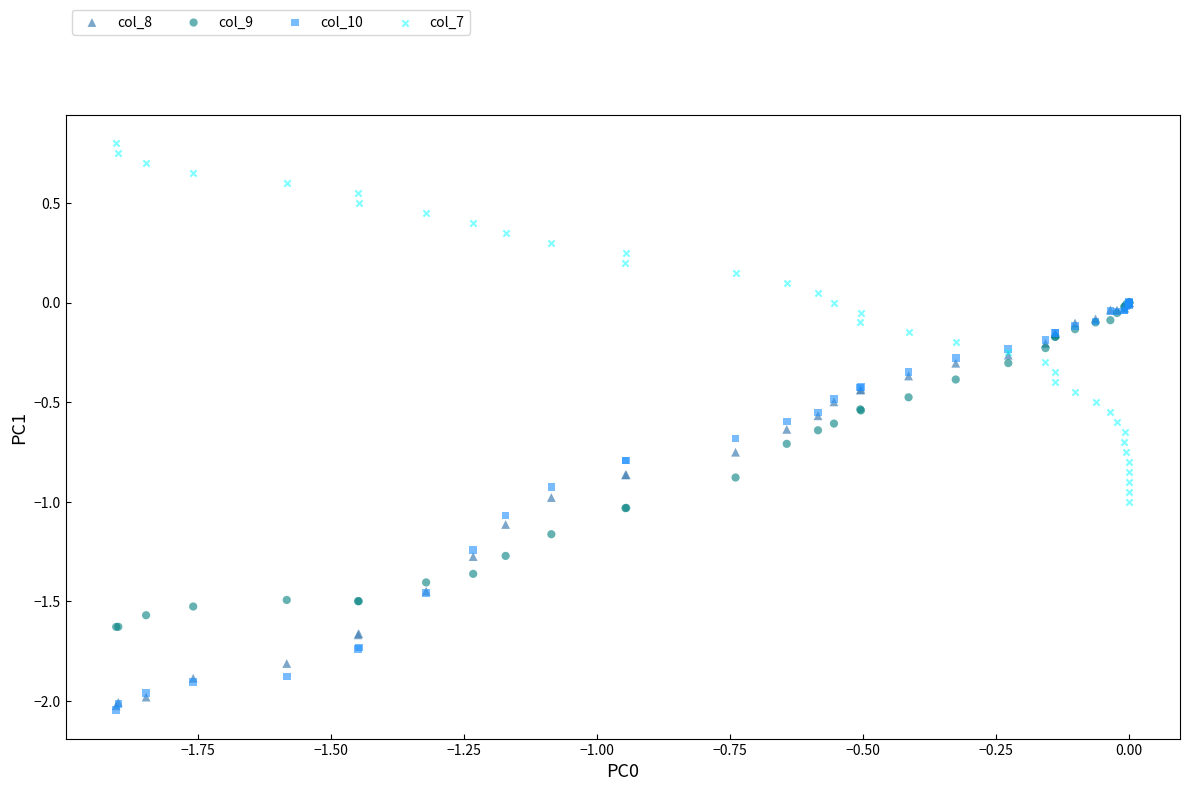

Which series has the widest spread of Y values?

col_10